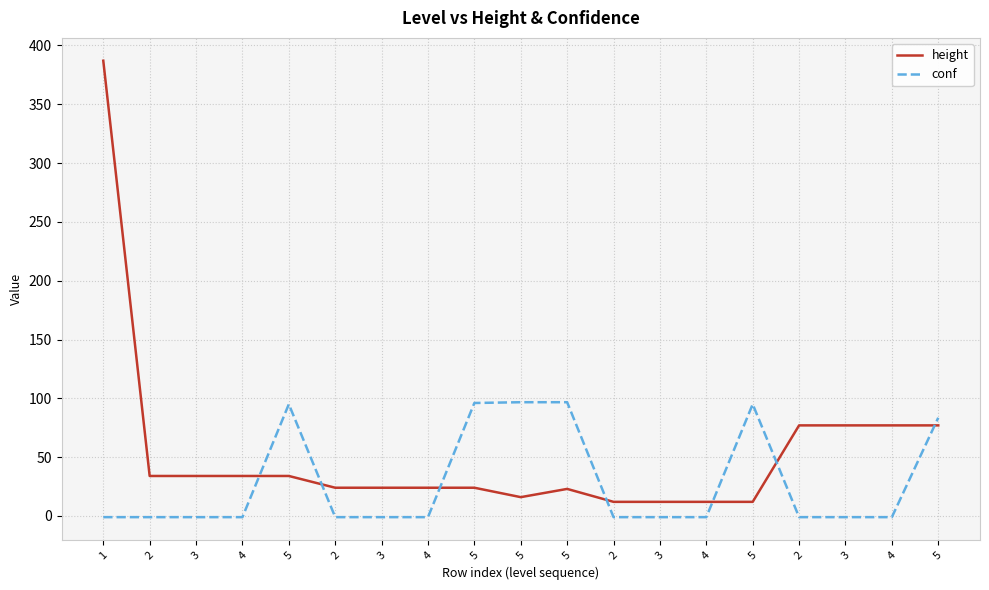

At 5, list the series in order from largest to smallest.

conf, height